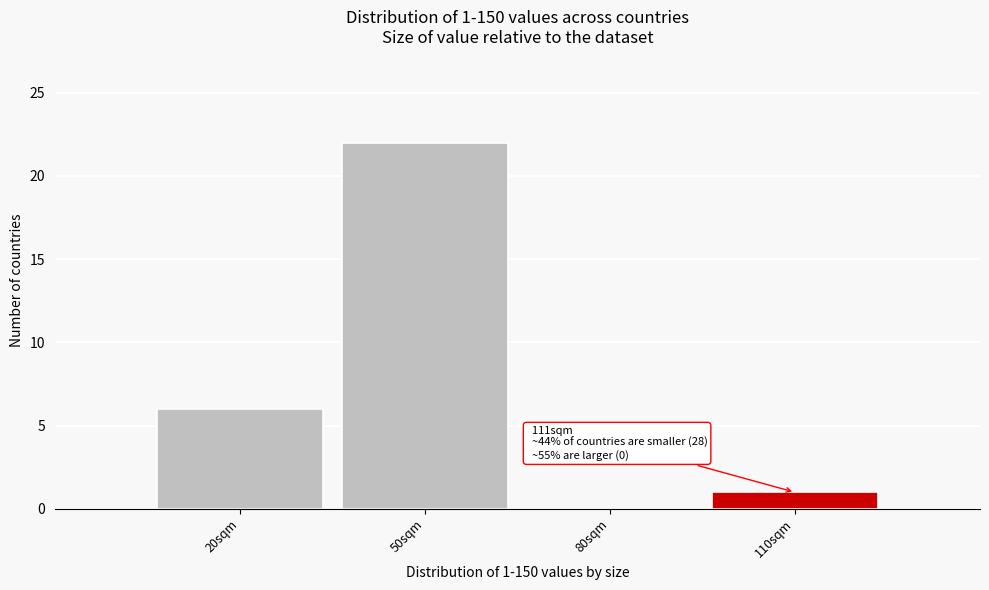

Reading left to right, list all the values displayed in this chart.

20sqm=6	50sqm=22	80sqm=0	110sqm=1